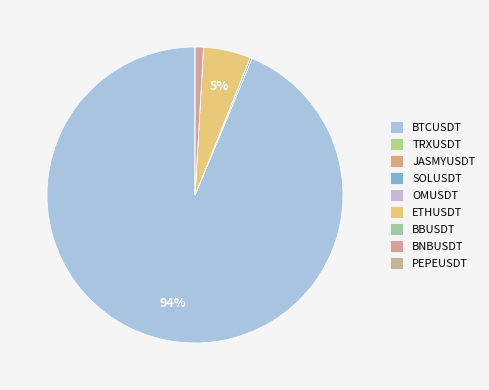

What is the smallest slice in the pie chart?

PEPEUSDT